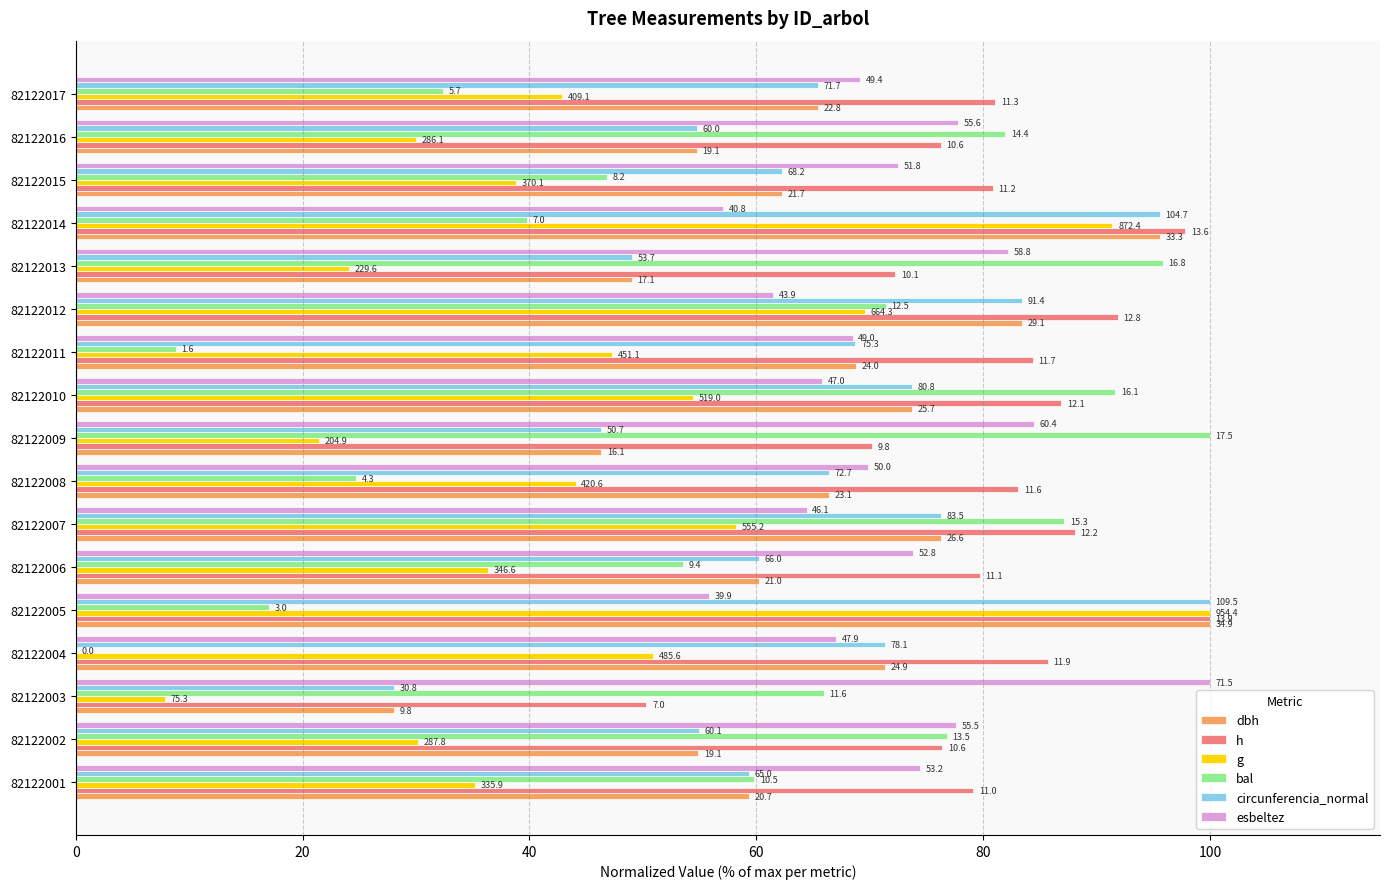

How many bars are there in total?

102